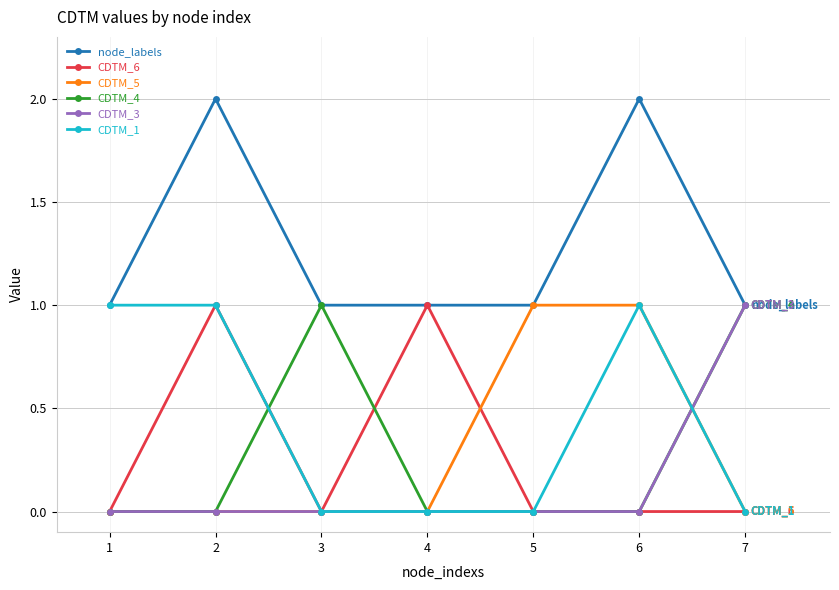

Which category has the highest value in the CDTM_3 series?

7